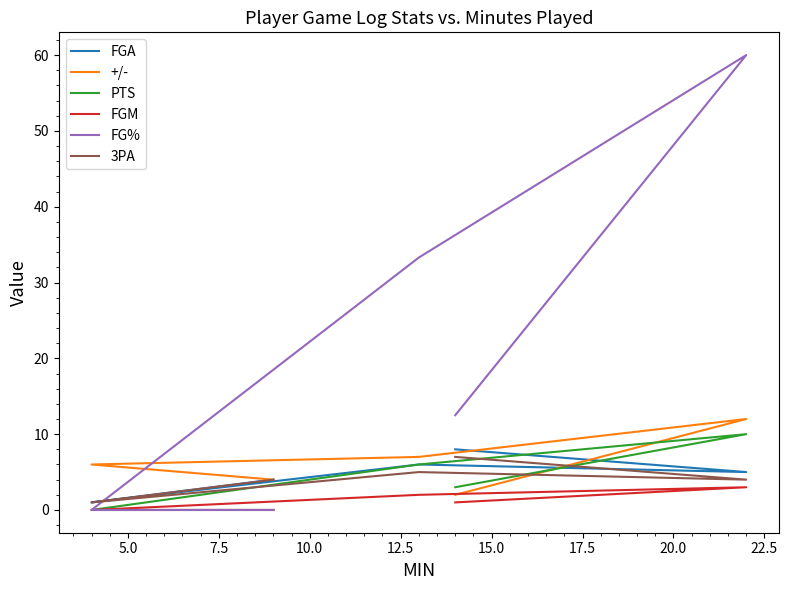

Reading right to left, extract all data points from this chart.

FGA: 8.0	5.0	6.0	1.0	4.0
+/-: 2.0	12.0	7.0	6.0	4.0
PTS: 3.0	10.0	6.0	0.0	0.0
FGM: 1.0	3.0	2.0	0.0	0.0
FG%: 12.5	60.0	33.3	0.0	0.0
3PA: 7.0	4.0	5.0	1.0	4.0